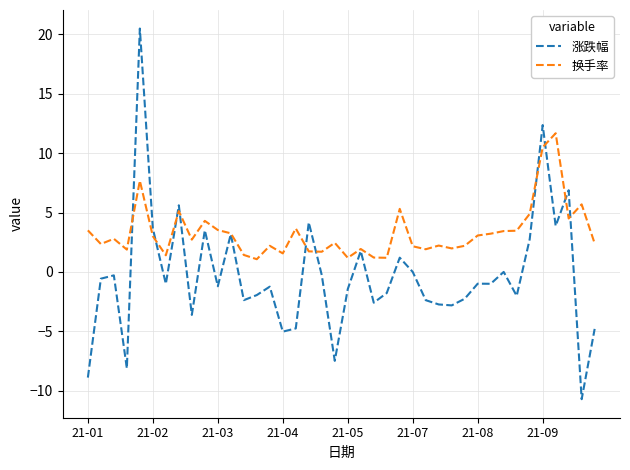

Rank the series by their maximum value, from lowest to highest.

换手率, 涨跌幅